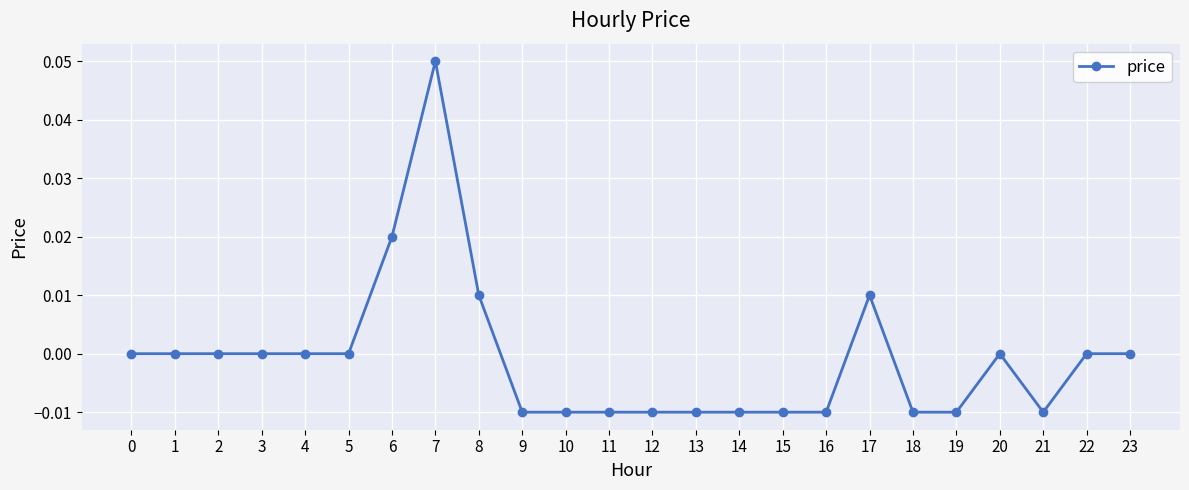

Which category has the highest value across all series?

7